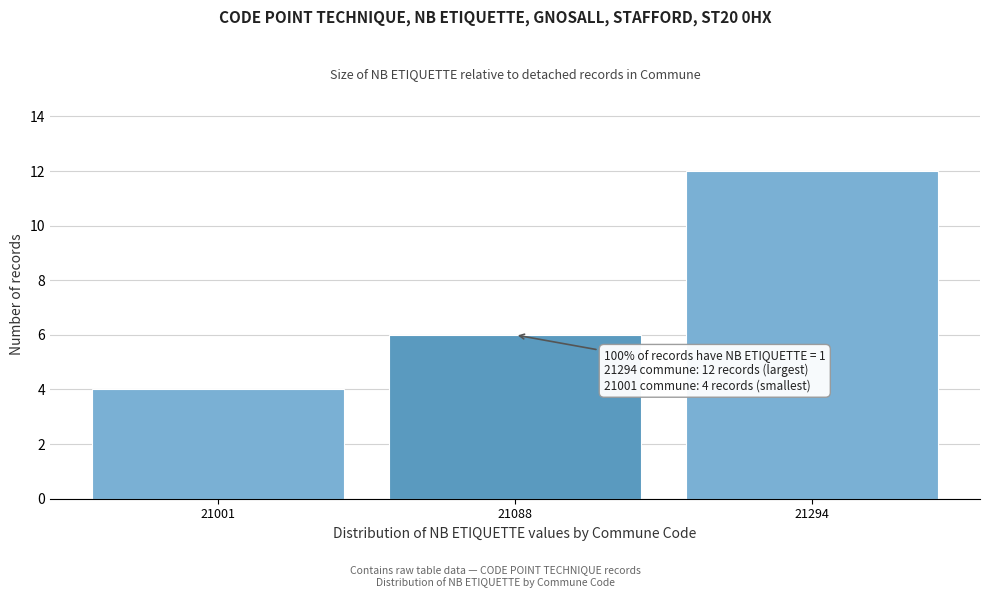

Reading left to right, extract all data points from this chart.

21001=4	21088=6	21294=12